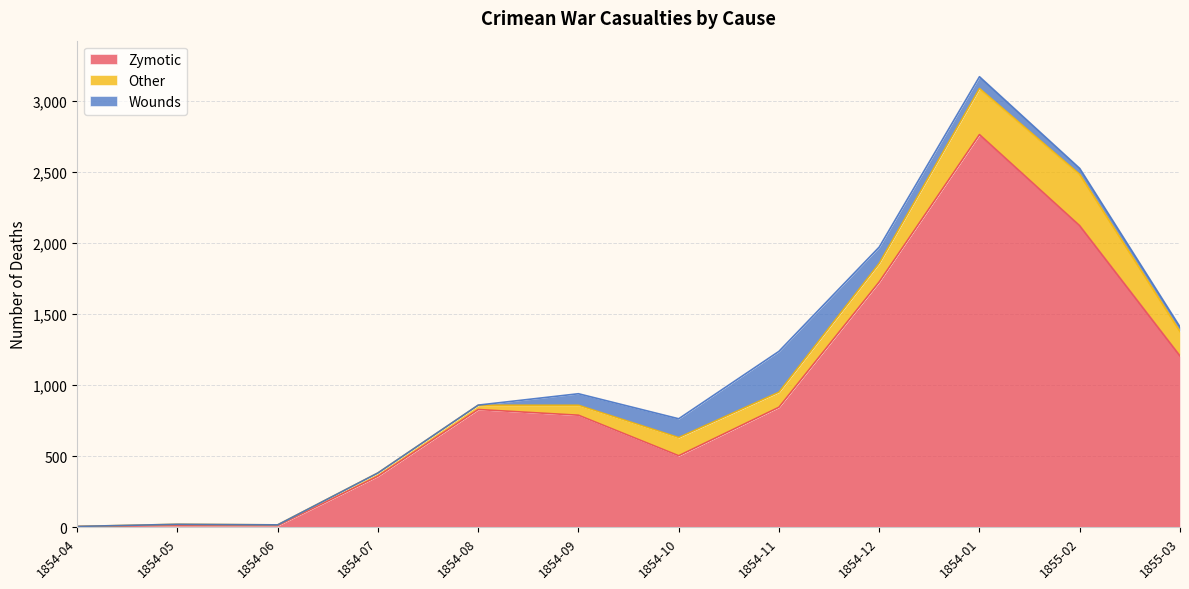

What is the label of the 10th point from the right?

1854-06